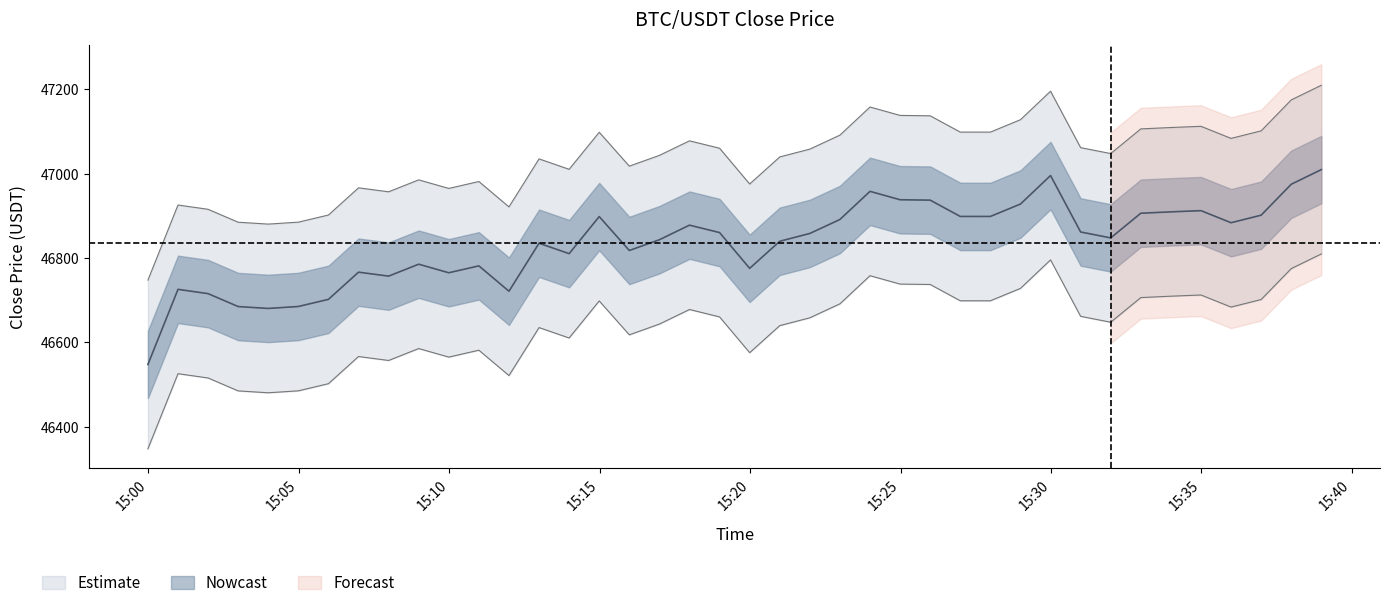

Reading left to right, transcribe all the data shown in this chart.

46547.5	46725.7	46715.5	46684.8	46680.4	46685.0	46701.9	46766.4	46757.0	46785.3	46765.0	46781.4	46721.2	46835.0	46810.3	46898.2	46817.8	46843.3	46877.9	46860.3	46775.5	46839.7	46858.2	46891.4	46958.1	46938.2	46937.2	46898.6	46898.5	46927.9	46995.5	46861.7	46847.7	46906.2	46909.4	46912.3	46883.7	46901.5	46974.9	47009.7